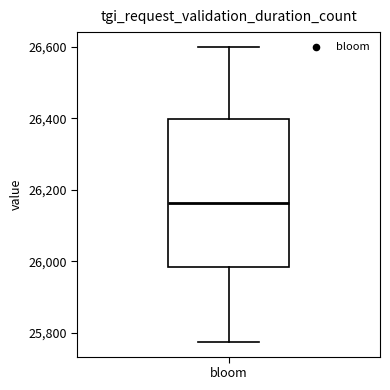

Read this box plot against the y-axis: the position of the median line, the range covered by the box, and the ends of both whiskers. The values are not printed on the chart, so give them approximately, as read against the axis.

median 26160, box 25980 to 26400, whiskers 25780 to 26600